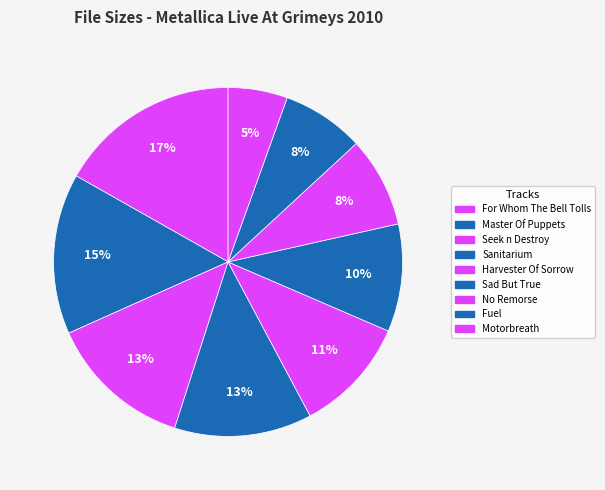

What is the ratio of the value at Master Of Puppets to the value at Sad But True?

1.5